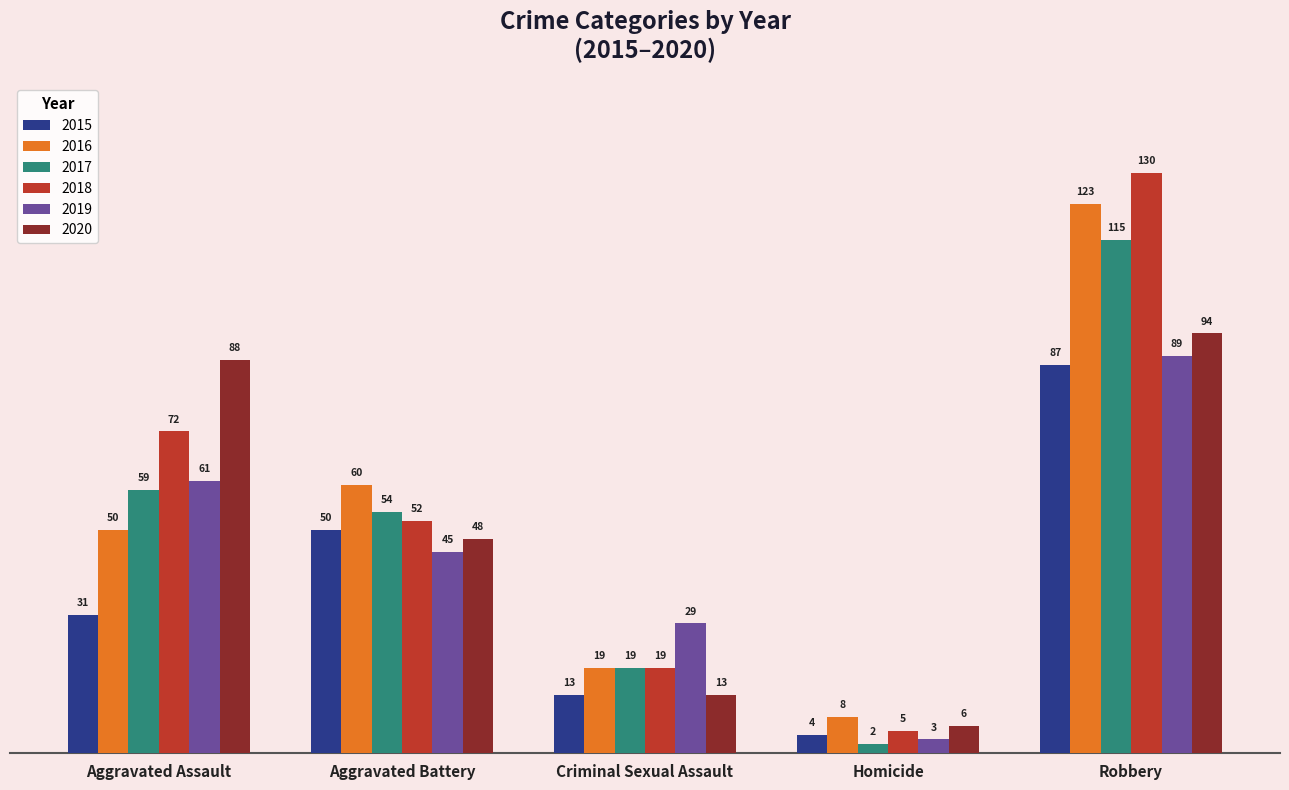

What is the label of the 4th bar from the left?

Homicide